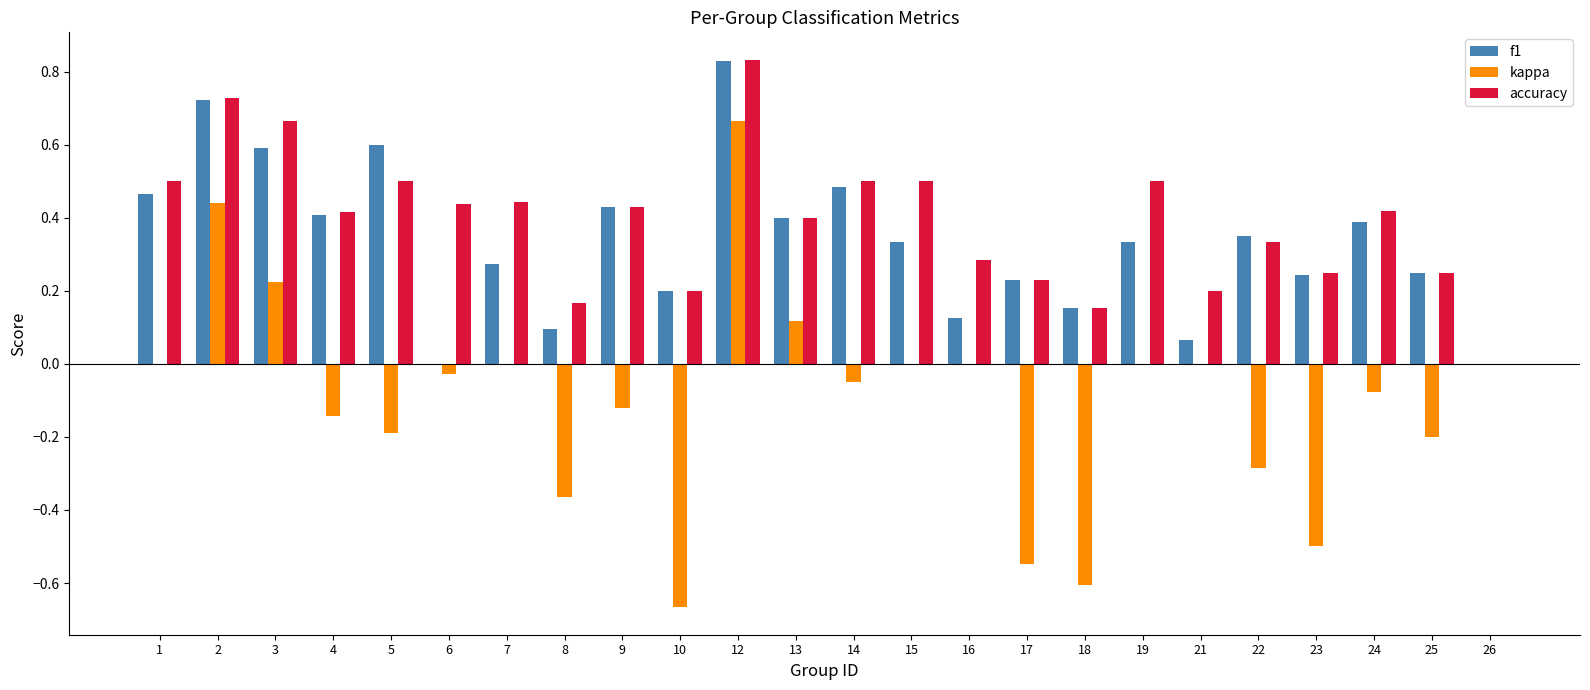

What is the sum of all kappa values?

-2.3